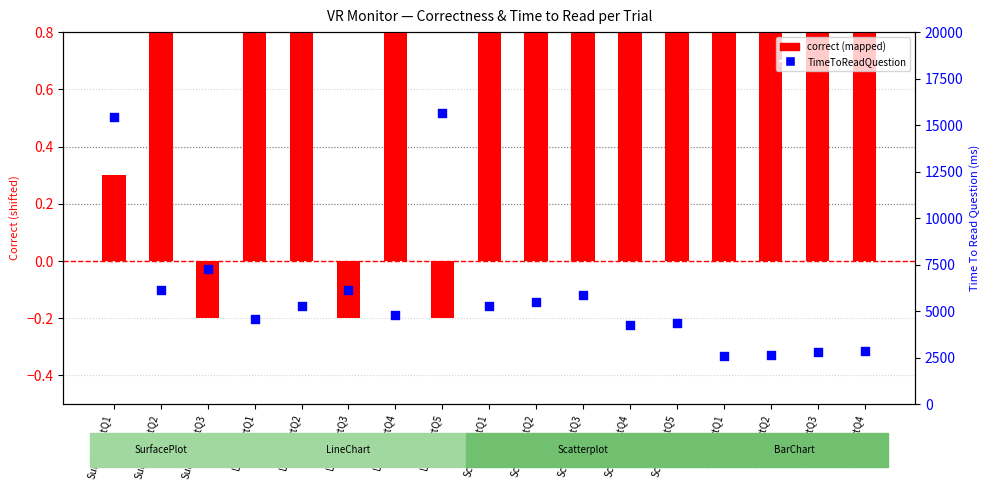

Which series has the largest Y range (max minus min)?

TimeToReadQuestion